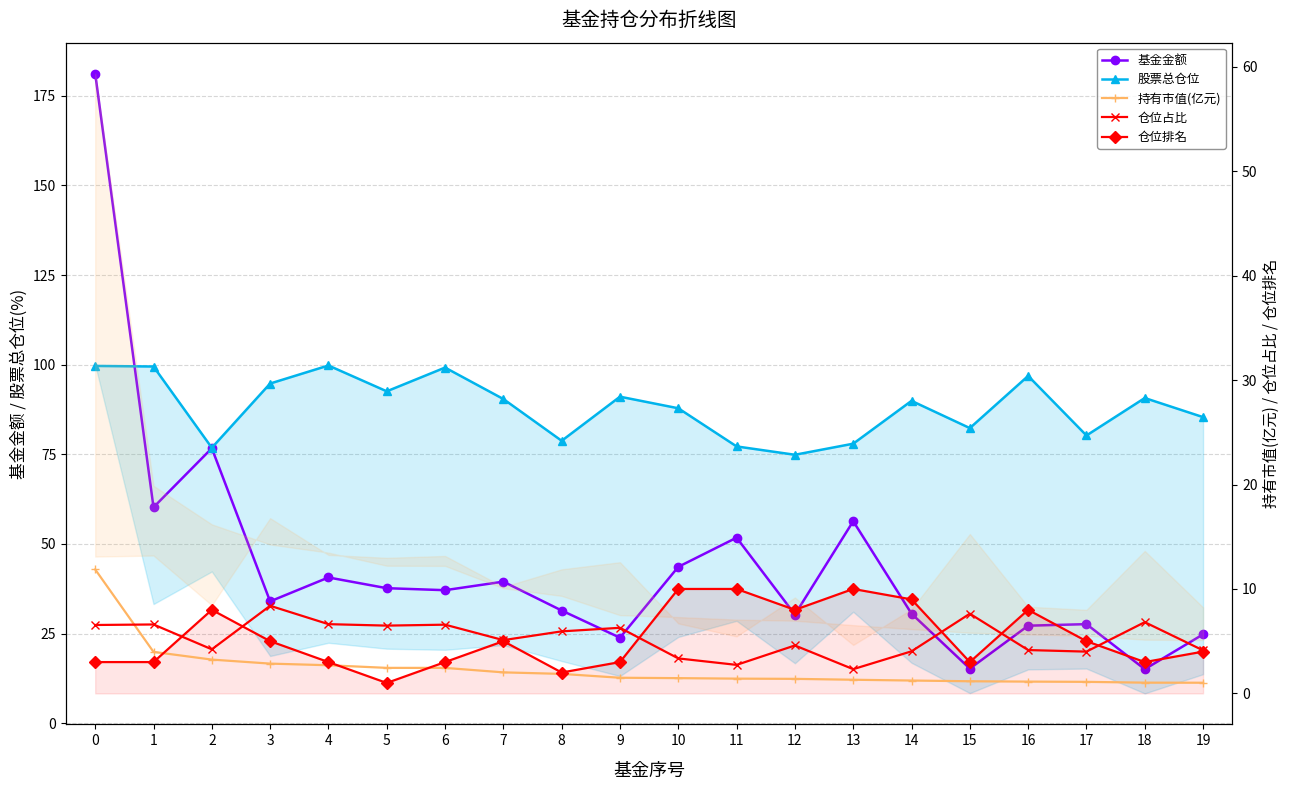

Which series has the largest total across all categories?

股票总仓位